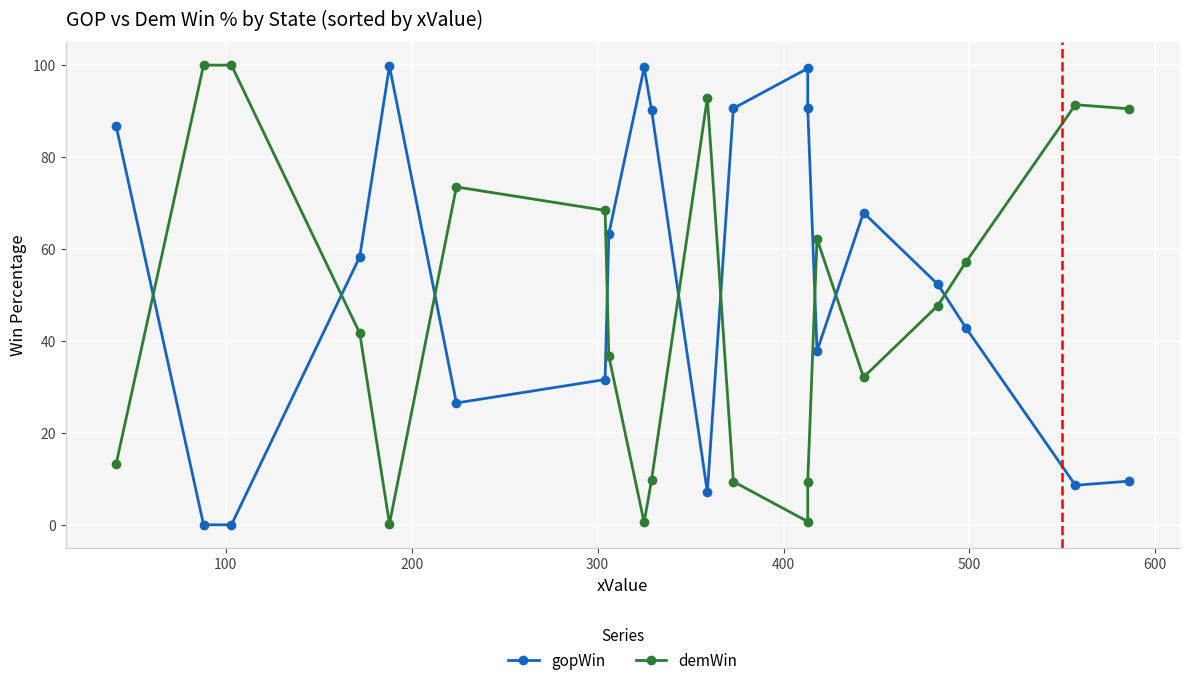

What is the difference between the second highest and minimum values in the gopWin series?

99.5